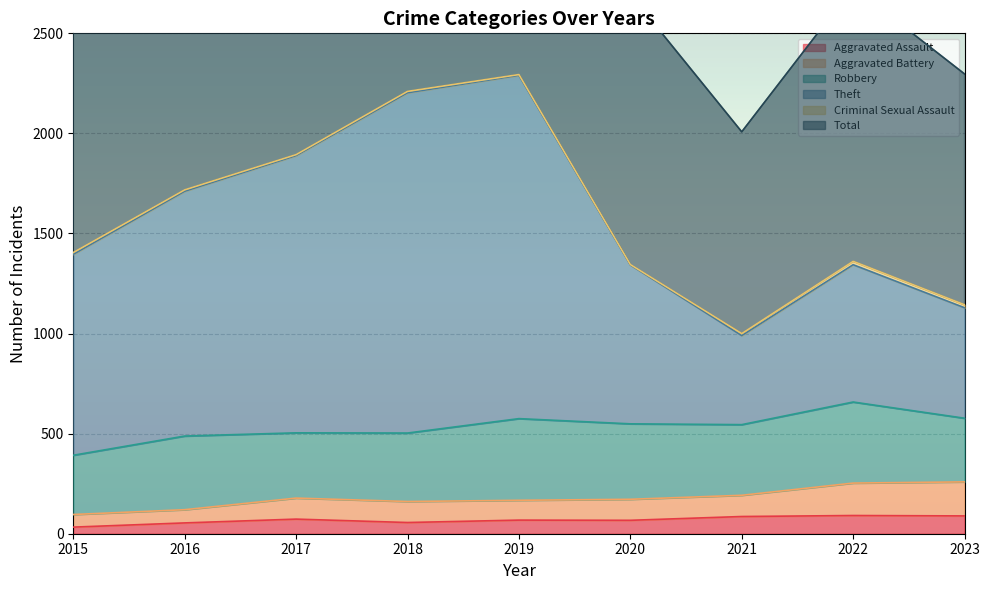

What is the sum of all Total values?

28792